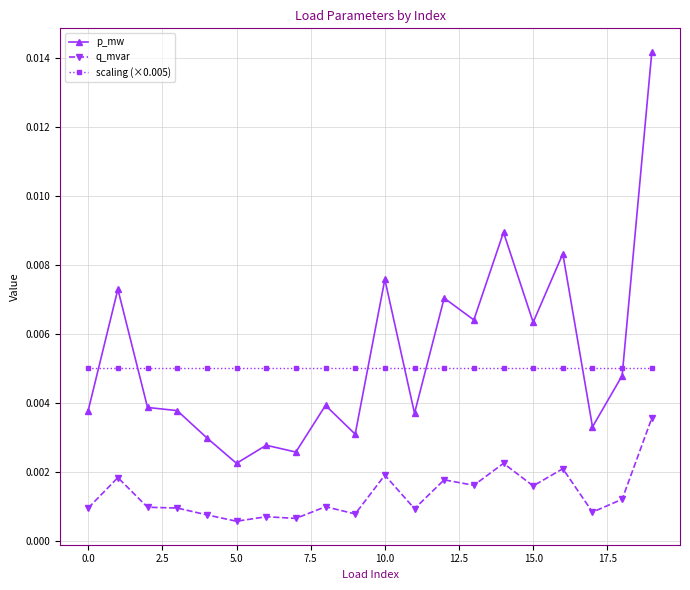

In p_mw, how many points are lower than both neighbors (excluding endpoints)?

7